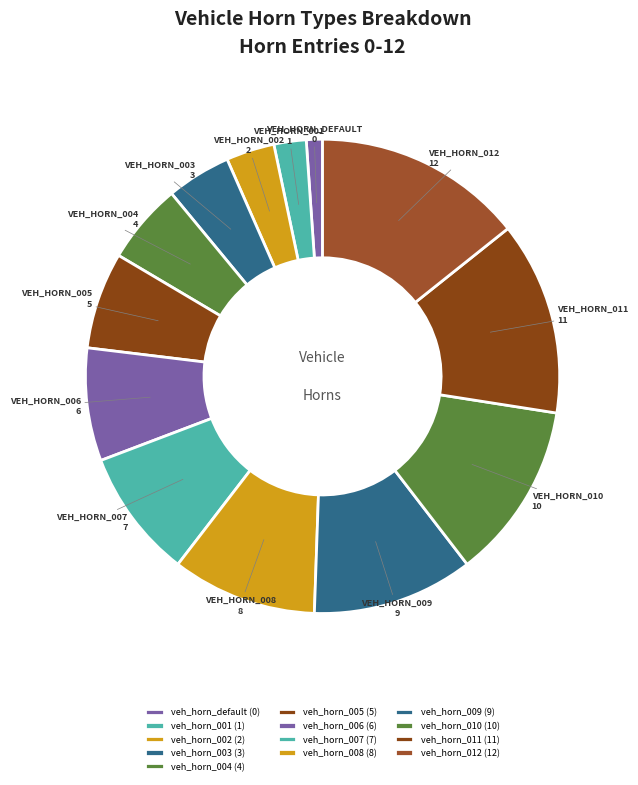

To the nearest percent, what is the average slice percentage?

8%